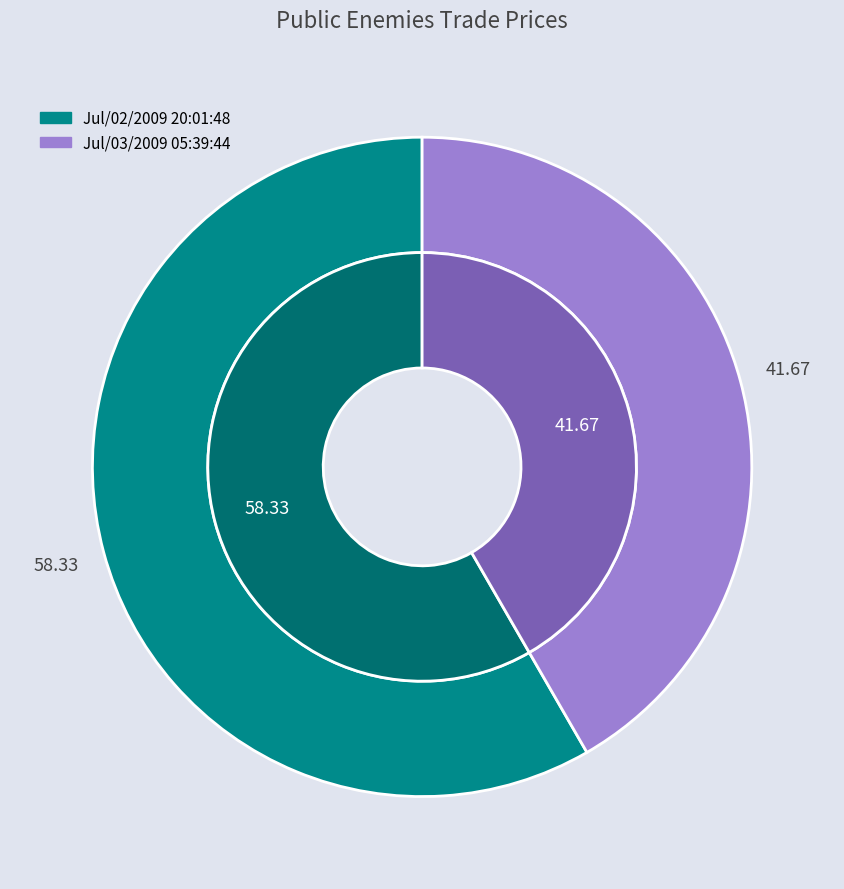

To the nearest percent, what is the difference between the largest and smallest slice percentages?

17%